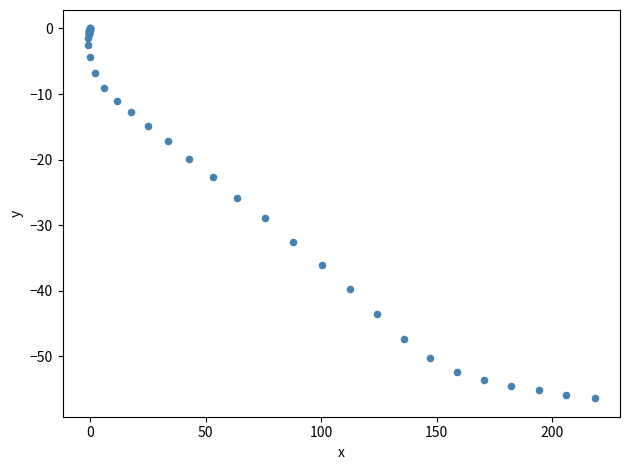

What Y value in the scatter plot is closest to -28?

-28.9